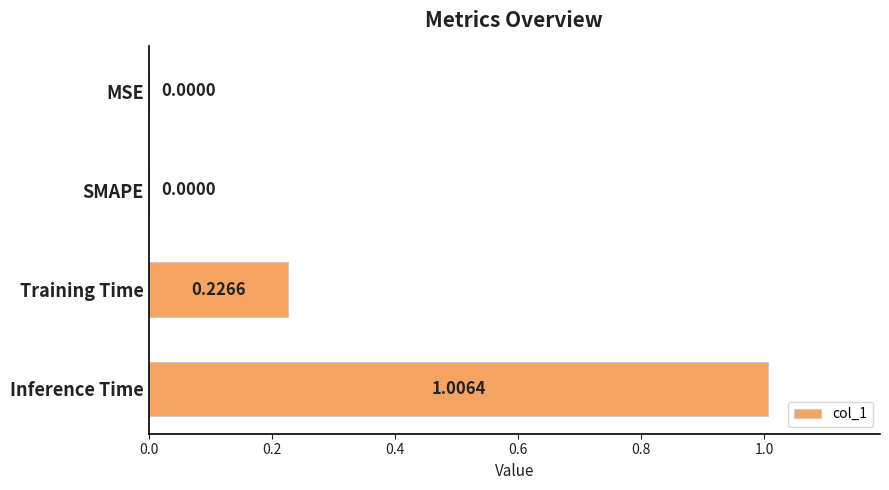

What is the change in value from Training Time to Inference Time?

+0.8